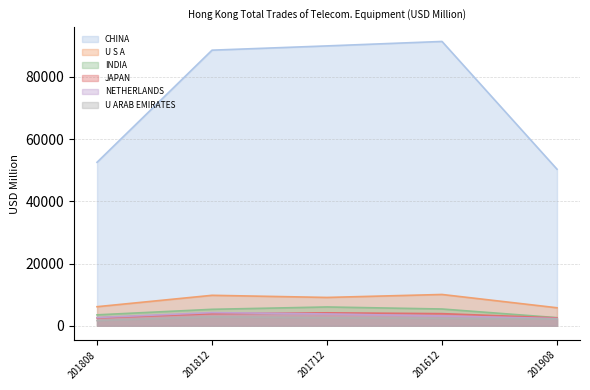

Reading right to left, what are all the values shown in this chart?

CHINA: 50308.7	91364.5	89933.4	88561.7	52529.6
U S A: 5779.5	10049.3	9094.3	9779.6	6119.1
INDIA: 2598.4	5380.4	6033.7	5278.3	3501.8
JAPAN: 2526.6	3887.6	4153.1	3863.9	2526.1
NETHERLANDS: 2305.3	3156.3	3790.1	4225.0	2637.2
U ARAB EMIRATES: 2192.6	2390.8	2555.1	2868.4	1670.1